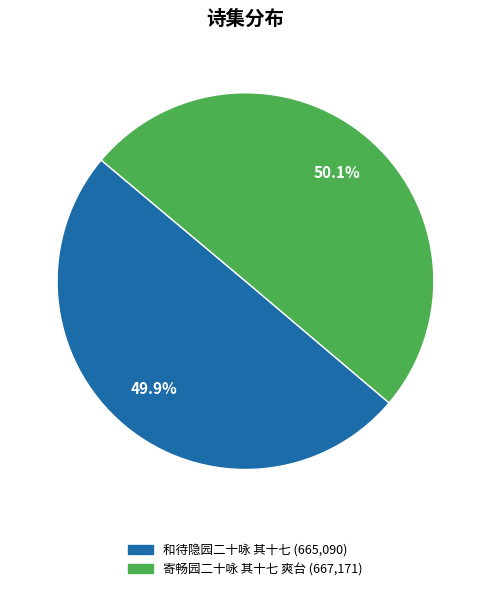

To the nearest percent, what portion does 寄畅园二十咏 其十七 爽台 represent?

50%